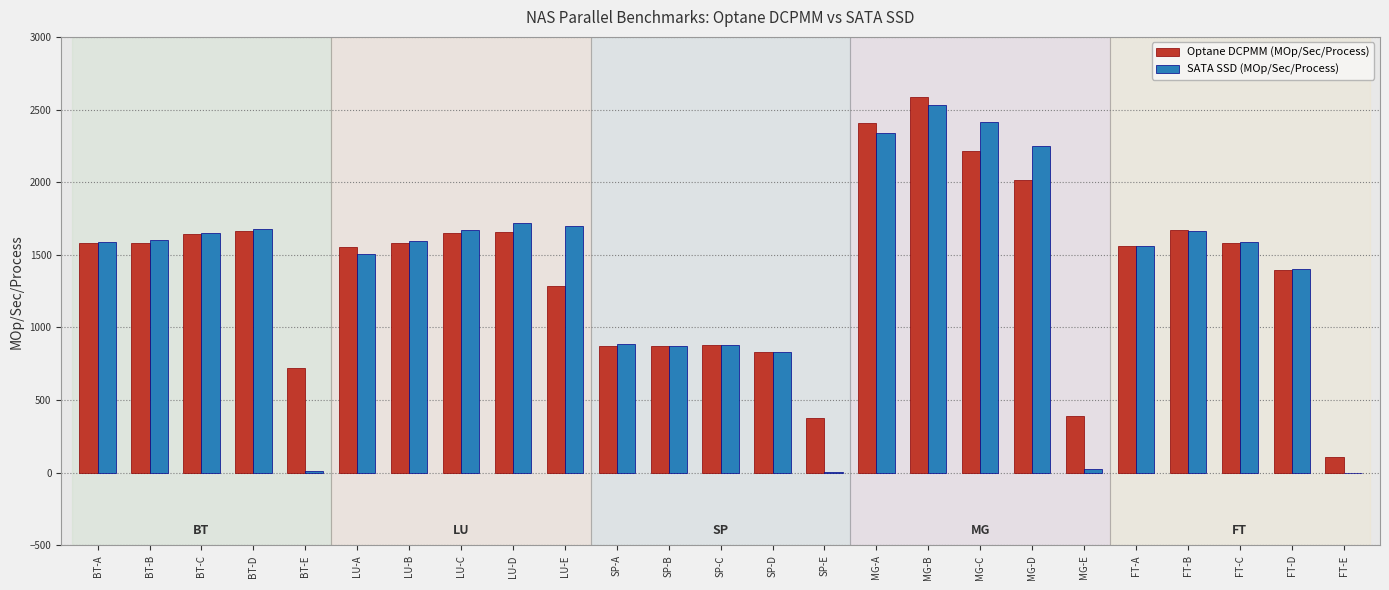

What is the sum of all Optane DCPMM (MOp/Sec/Process) values?

34677.6